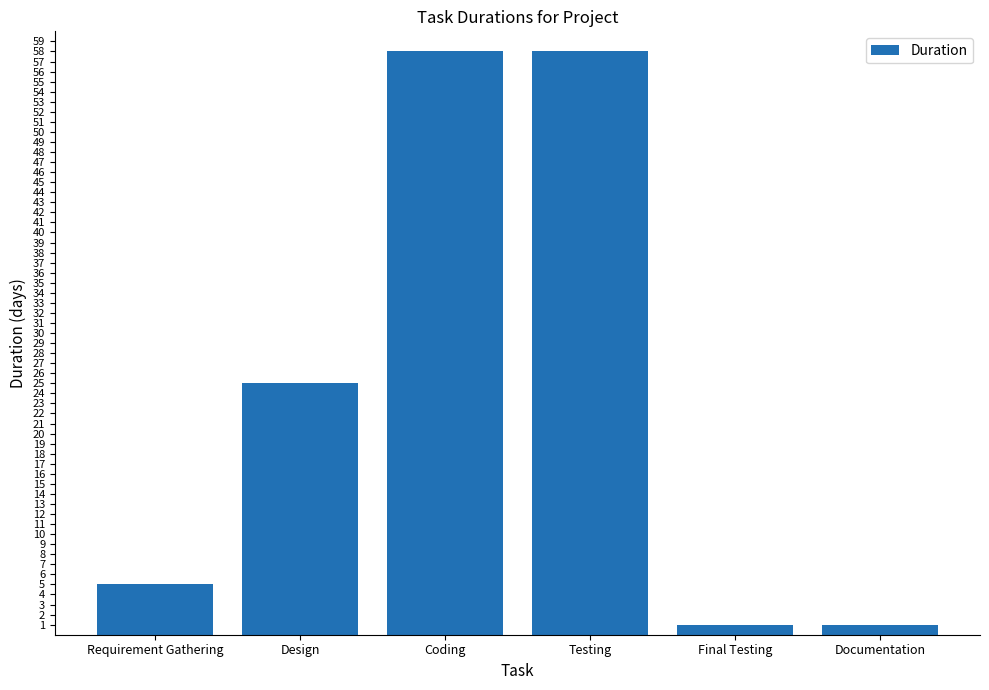

Approximately how many times larger is the value at Coding compared to Design?

2.3